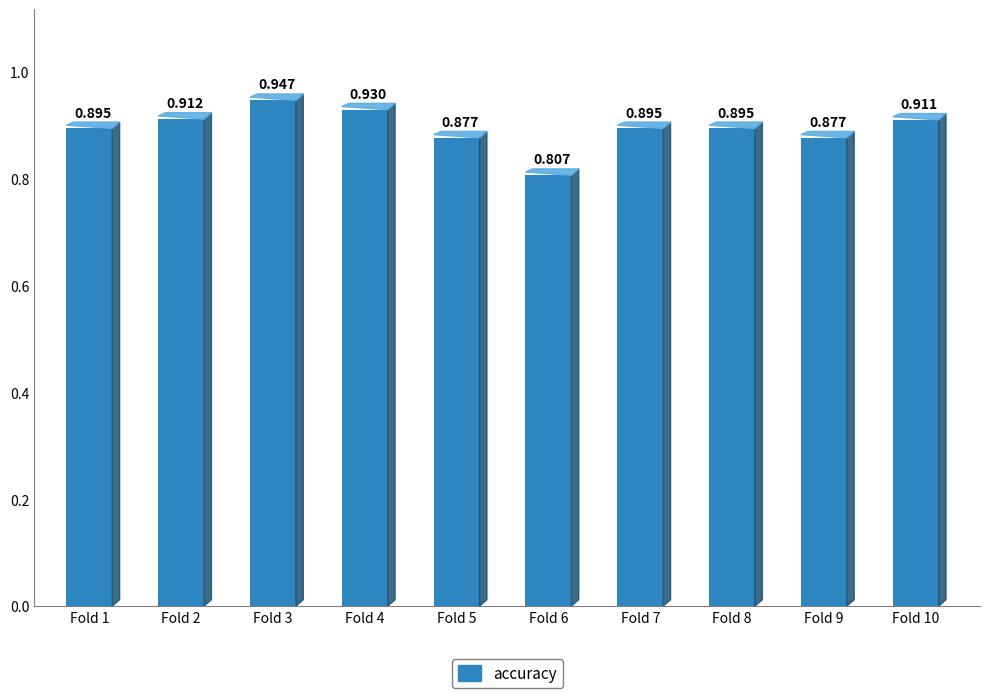

Rank the categories by value from highest to lowest.

Fold 3, Fold 4, Fold 2, Fold 10, Fold 1, Fold 7, Fold 8, Fold 5, Fold 9, Fold 6